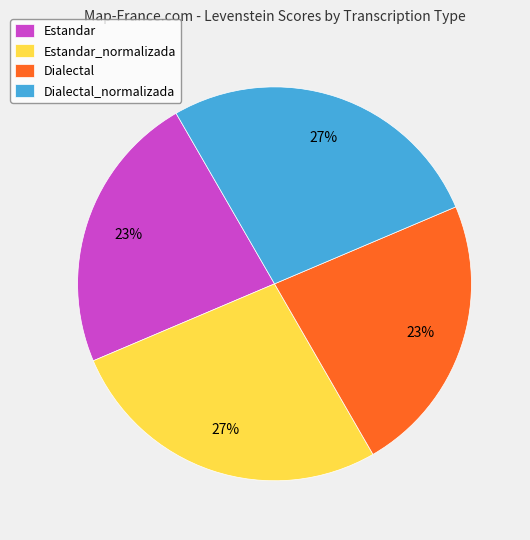

Approximately how many times larger is the value at Dialectal_normalizada compared to Estandar_normalizada?

1.0